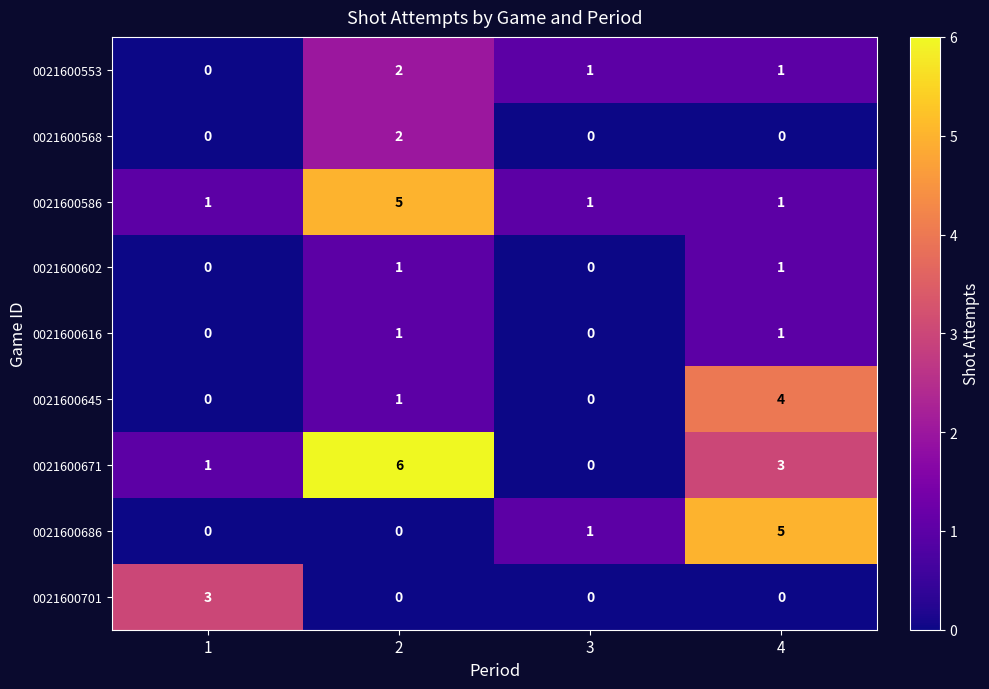

True or false: 0021600701 has a value of 0 at 3.

True